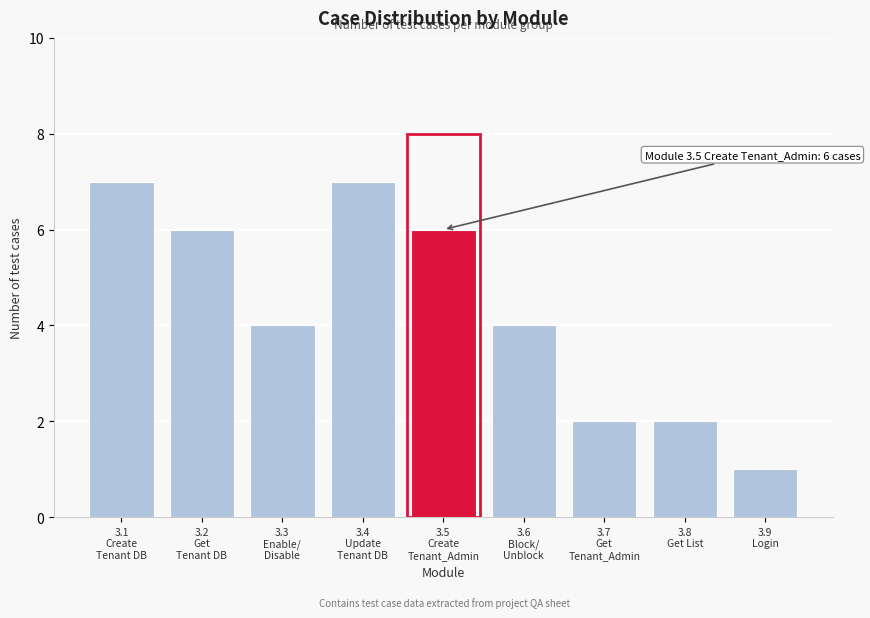

Reading left to right, what are all the values shown in this chart?

7	6	4	7	6	4	2	2	1